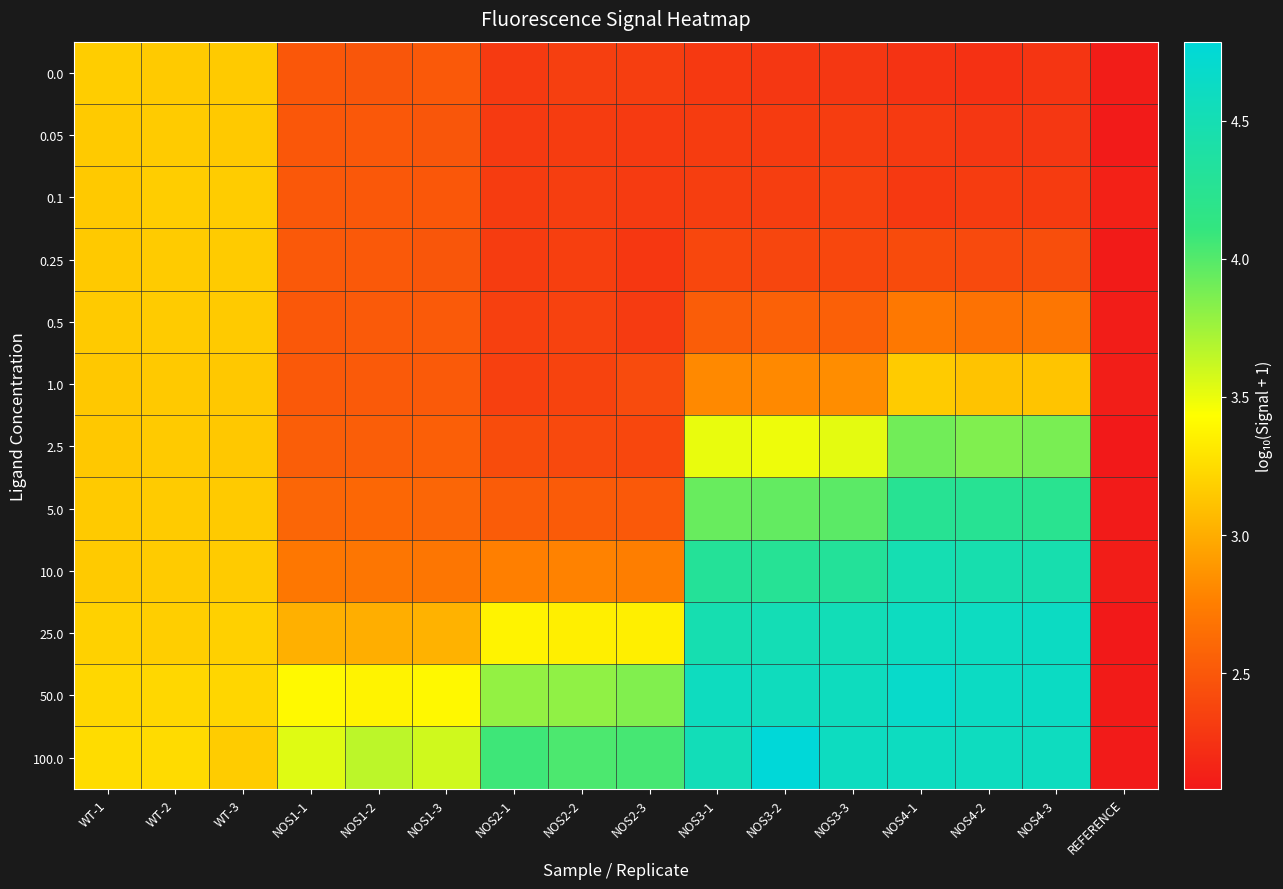

Which series changed the most between NOS1-2 and NOS4-3?

10.0